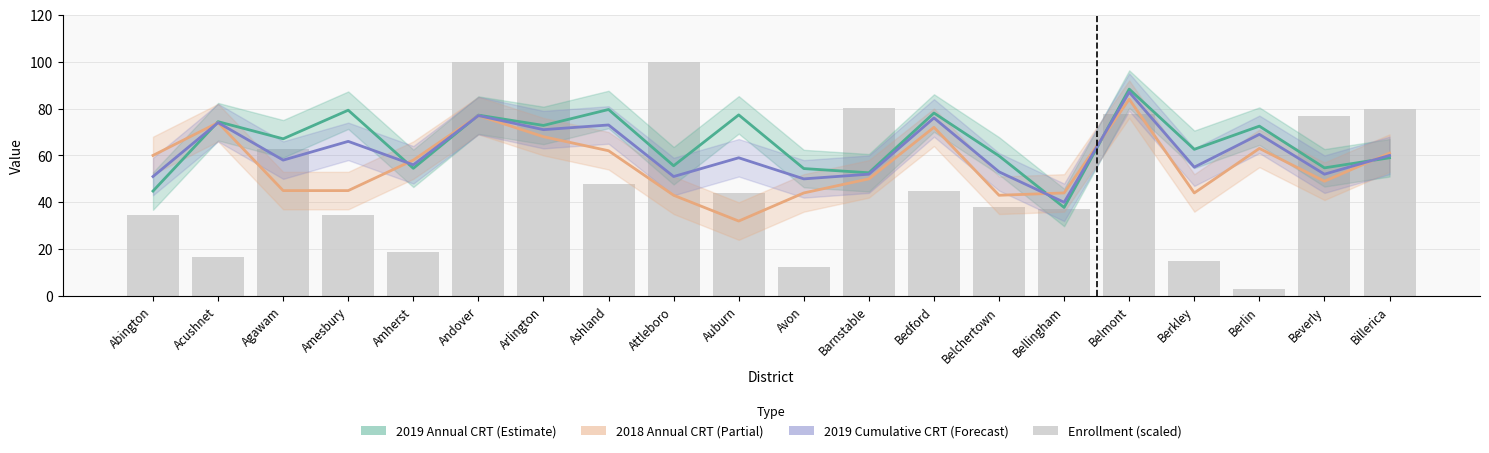

The value of October 2018 Enrollment (scaled) at Arlington is 20.5. True or false?

False